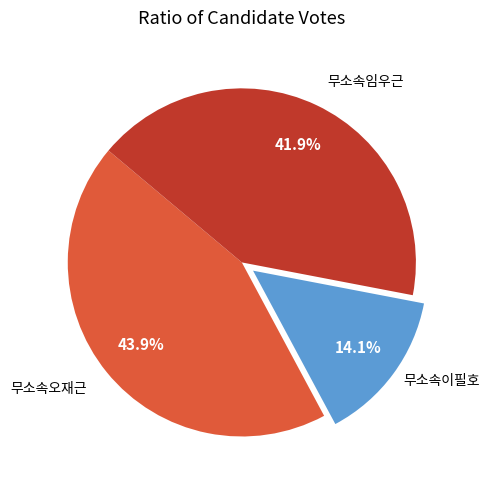

Is there a majority slice in this chart?

No